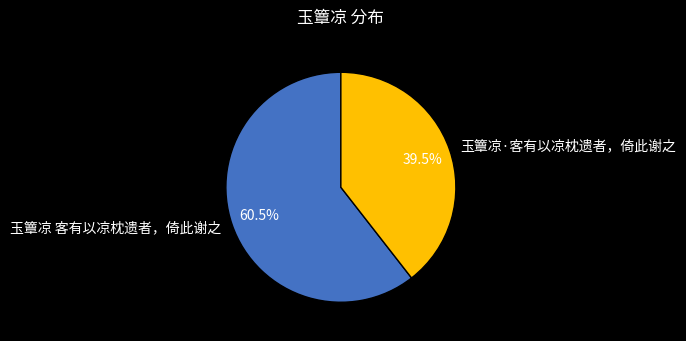

To the nearest percent, what is the combined percentage of 玉簟凉·客有以凉枕遗者，倚此谢之 and 玉簟凉 客有以凉枕遗者，倚此谢之?

100%